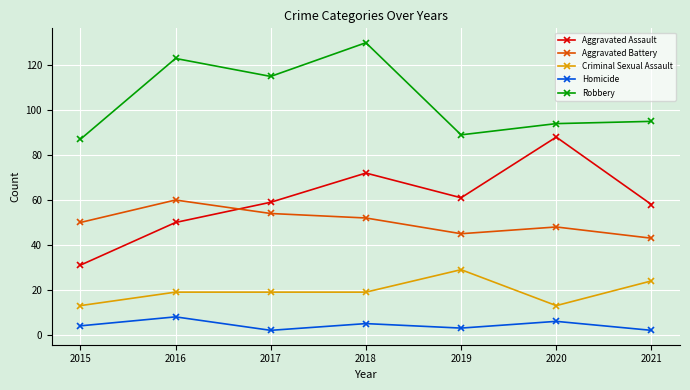

What is the difference between the maximum and second lowest values in the Robbery series?

41